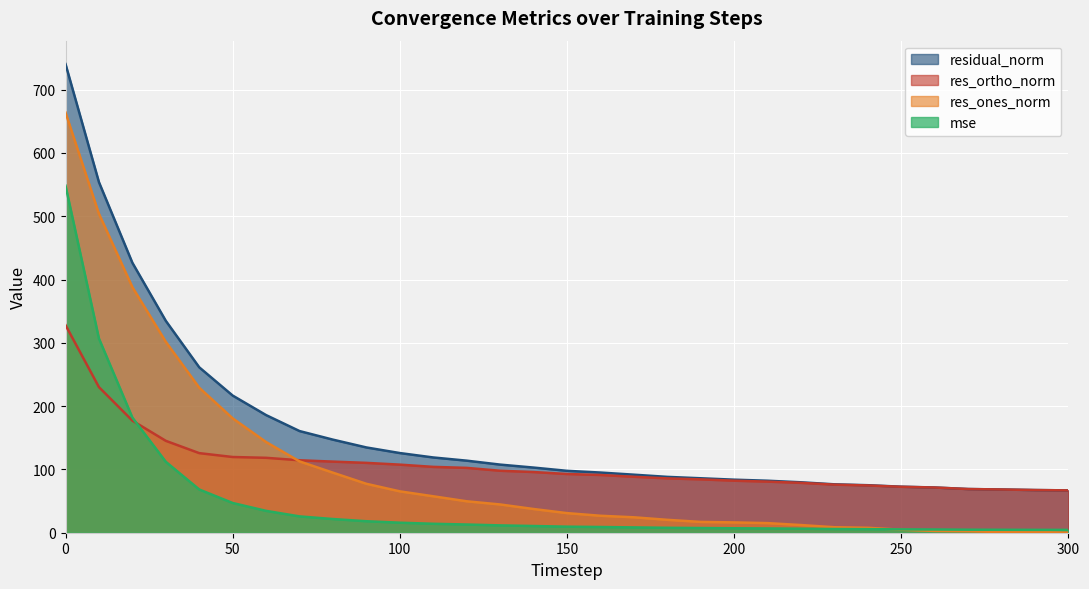

After their last crossing, which series has the higher values: res_ortho_norm or mse?

res_ortho_norm